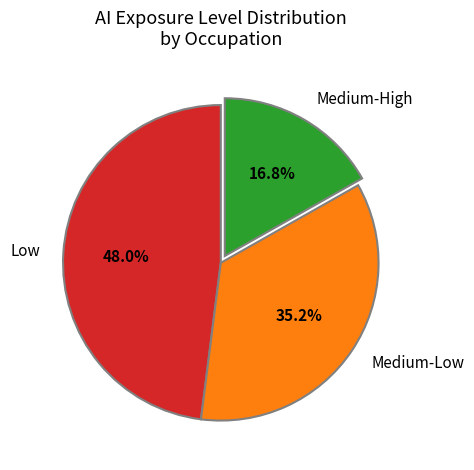

Does any single category account for the majority?

No